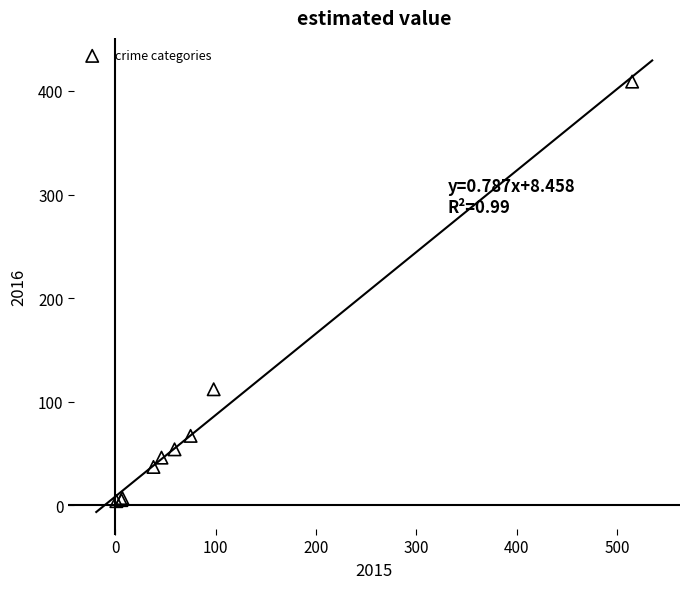

What Y value in the scatter plot is closest to 206?

112